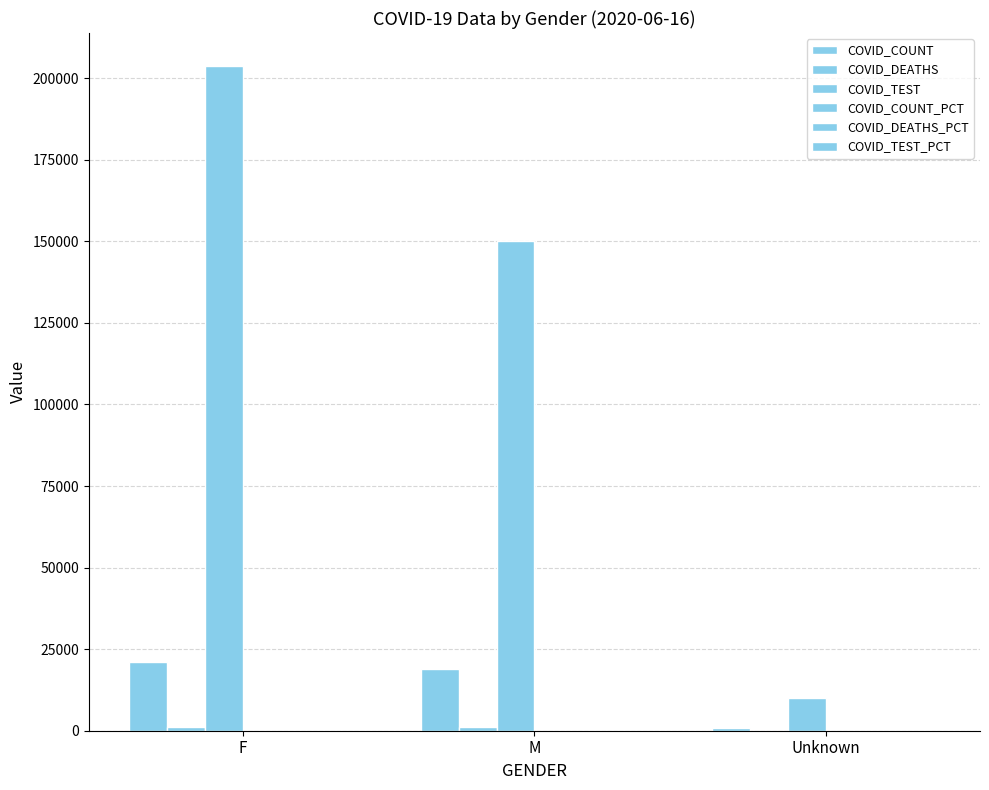

Rank the categories by COVID_DEATHS_PCT value from lowest to highest.

Unknown, F, M